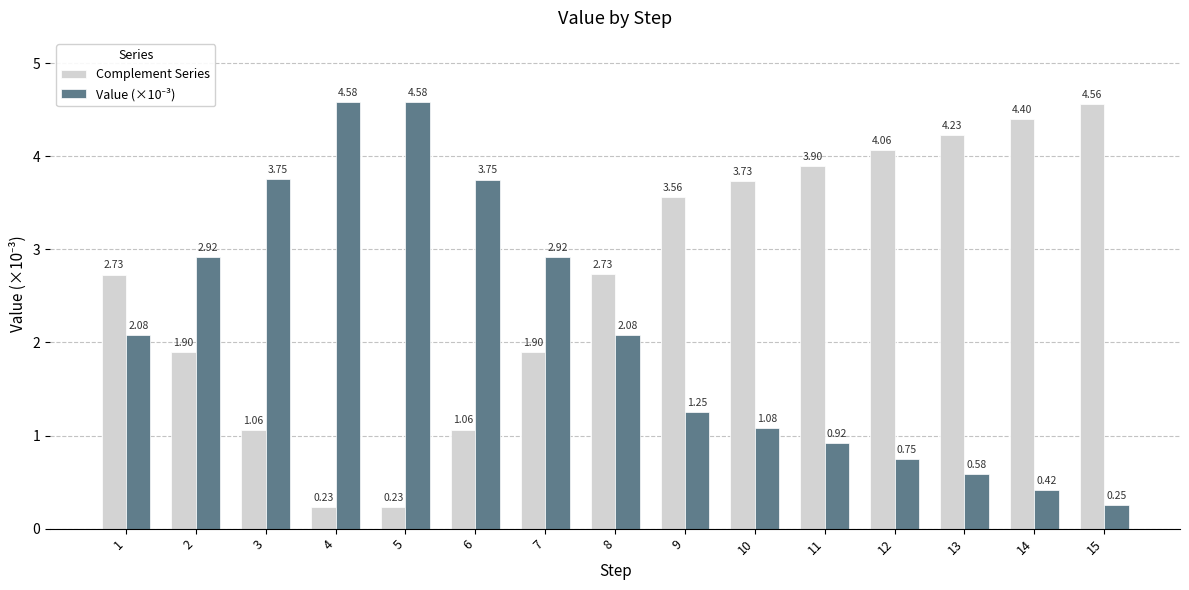

What is the sum of all Complement Series values?

40.3